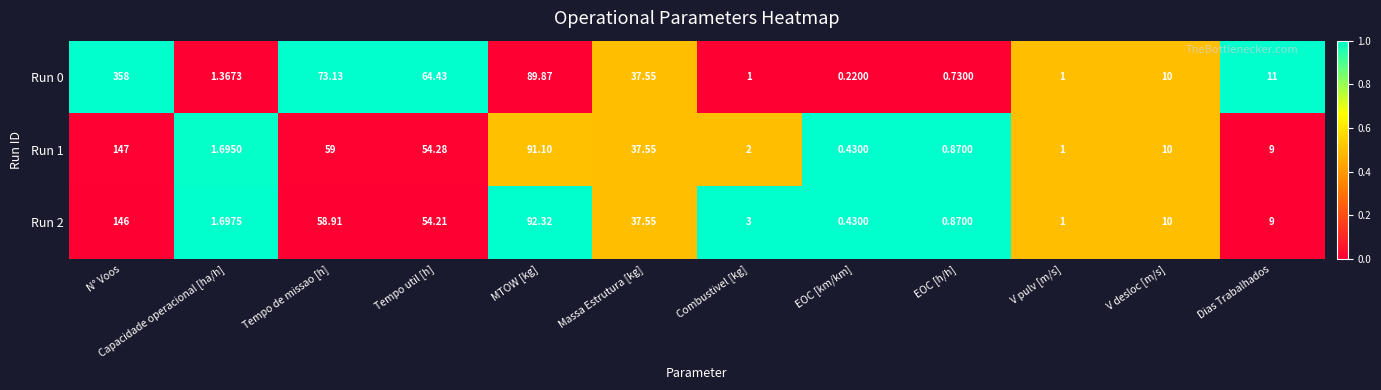

Count the number of categories in the chart.

12